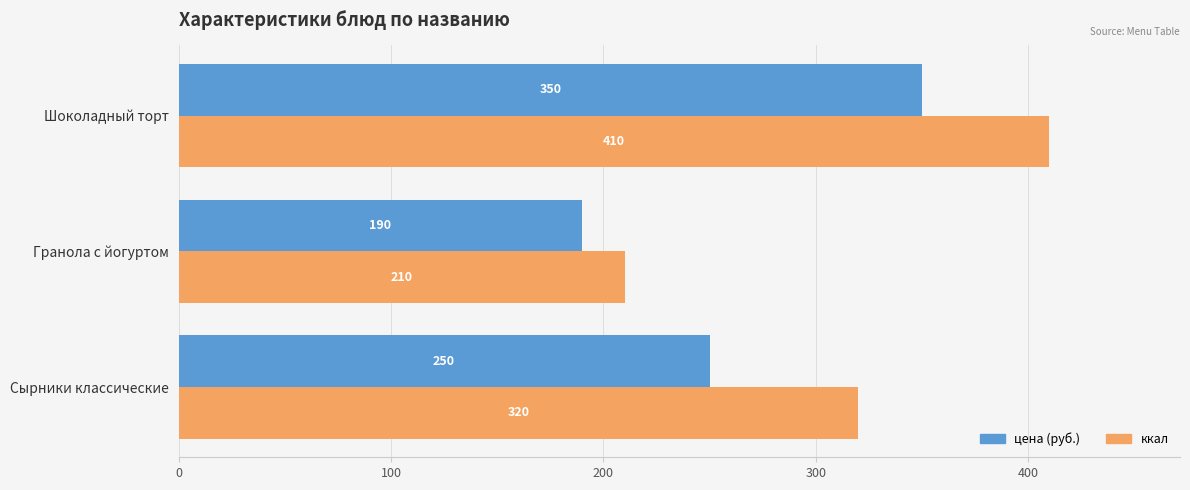

What is the greatest value displayed?

410